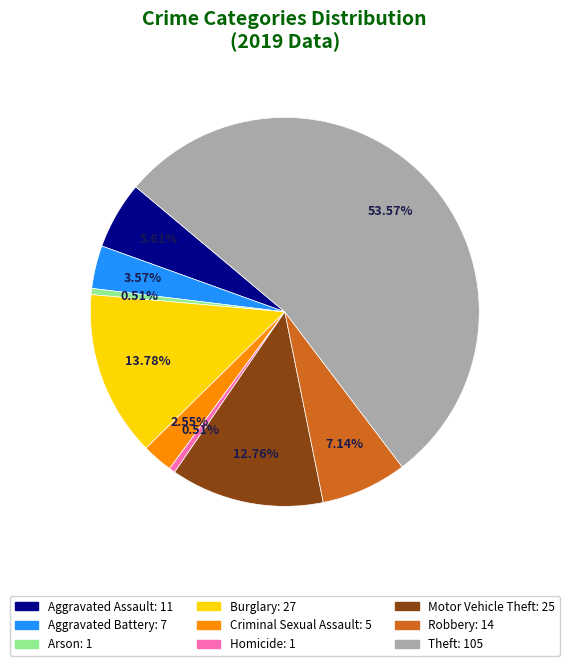

Approximately how many times larger is the value at Theft compared to Criminal Sexual Assault?

21.0